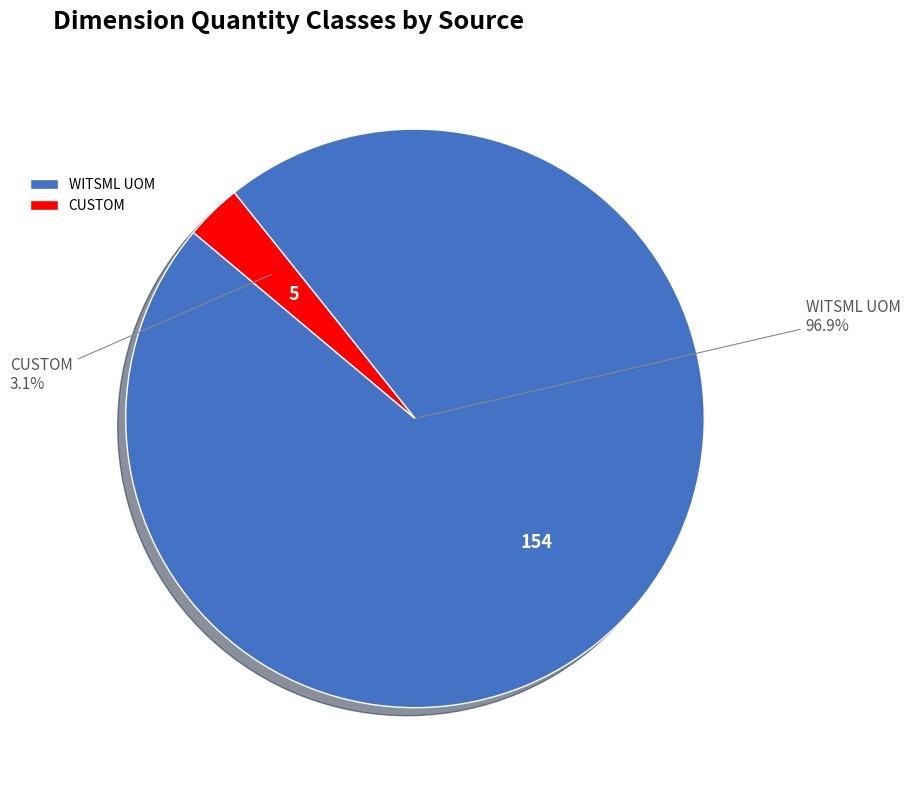

Rank the categories by value from highest to lowest.

WITSML UOM, CUSTOM